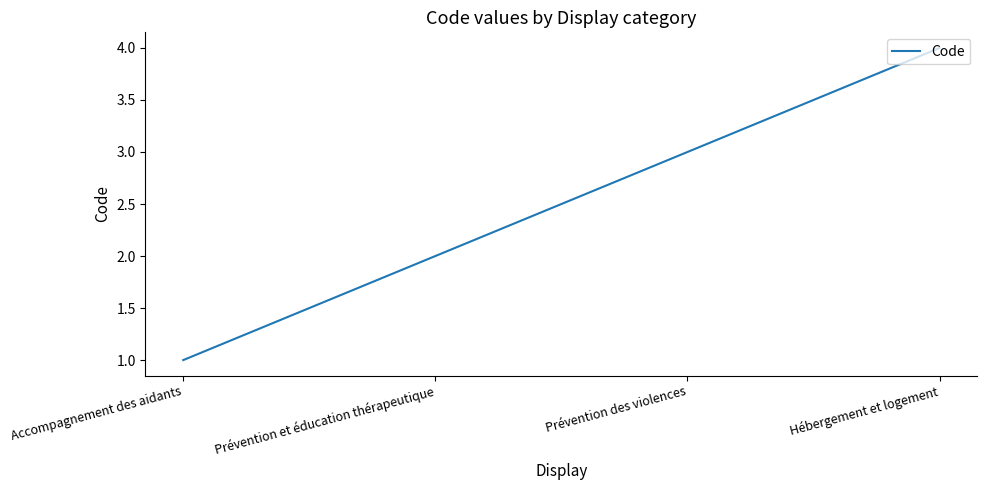

List the labels in order of value, smallest first.

Accompagnement des aidants, Prévention et éducation thérapeutique, Prévention des violences, Hébergement et logement